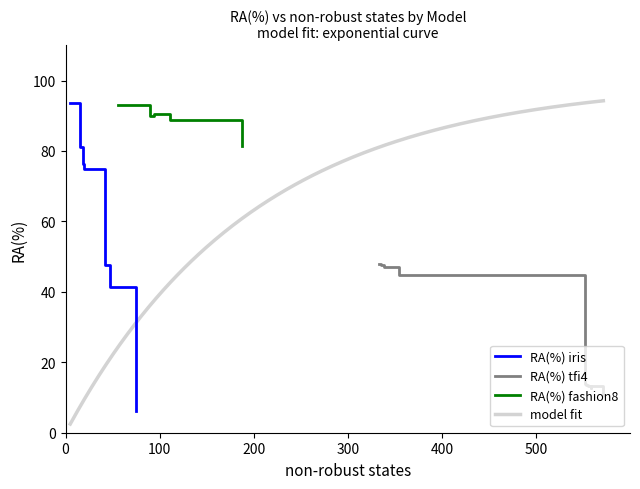

What is the total value across all series at 8?

177.8